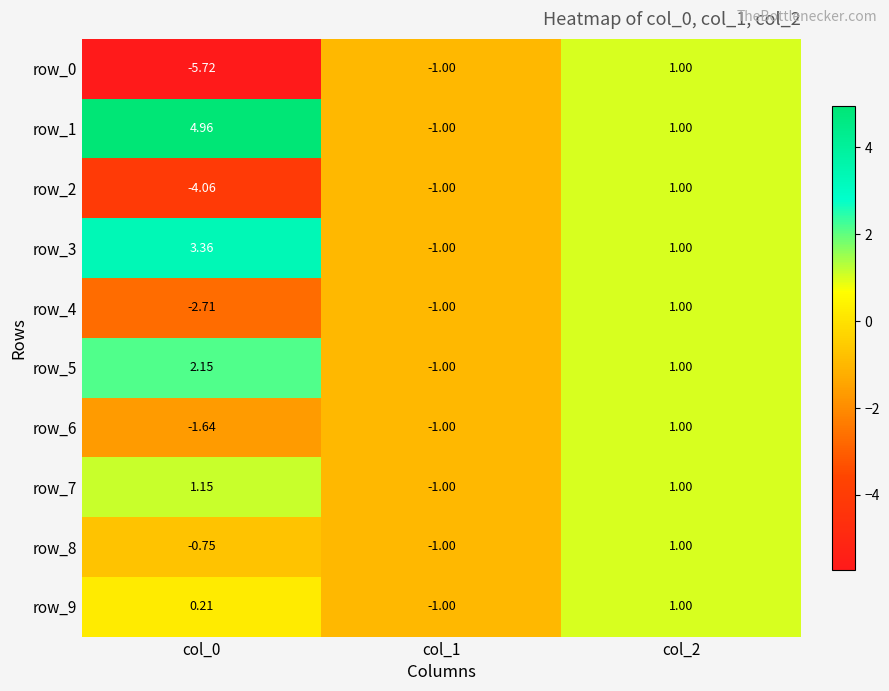

How many series are shown in this chart?

10